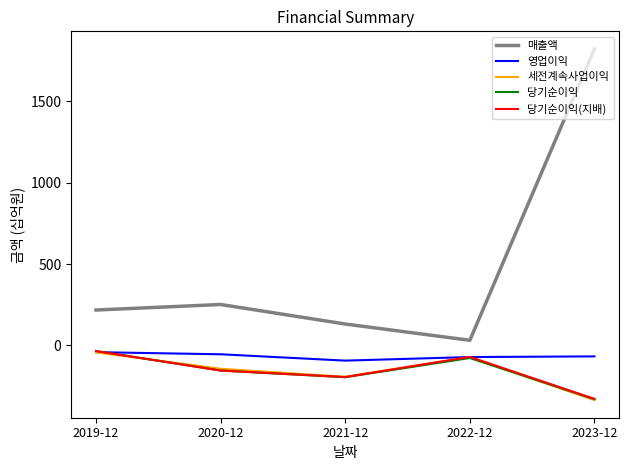

At which label does 세전계속사업이익 reach its minimum?

2023-12